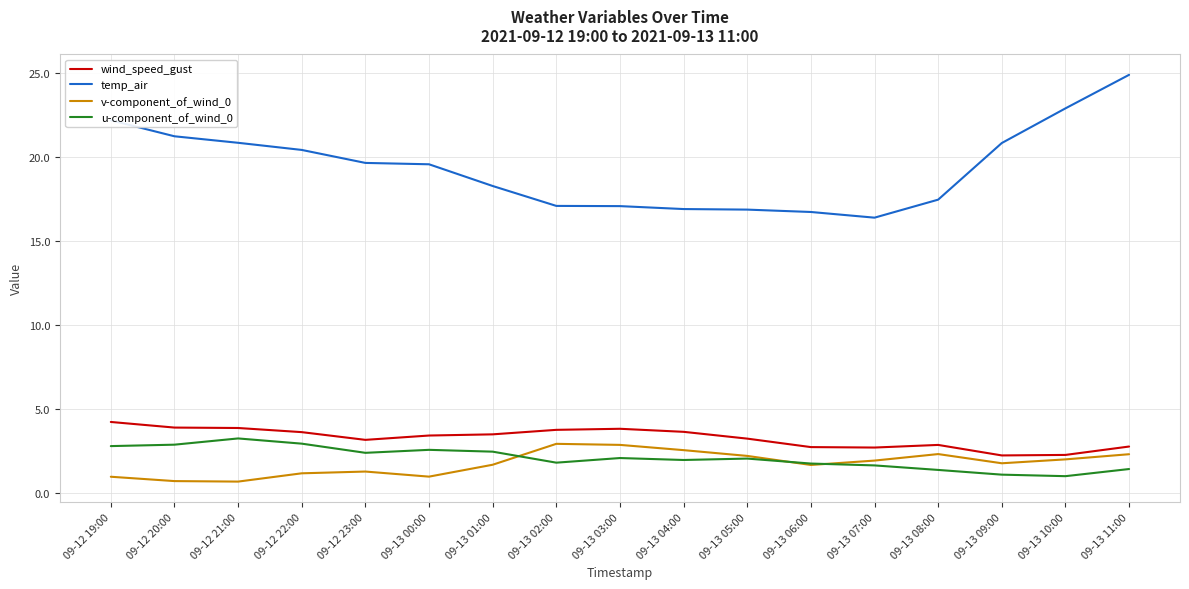

Rank the series by their maximum value, from highest to lowest.

temp_air, wind_speed_gust, u-component_of_wind_0, v-component_of_wind_0